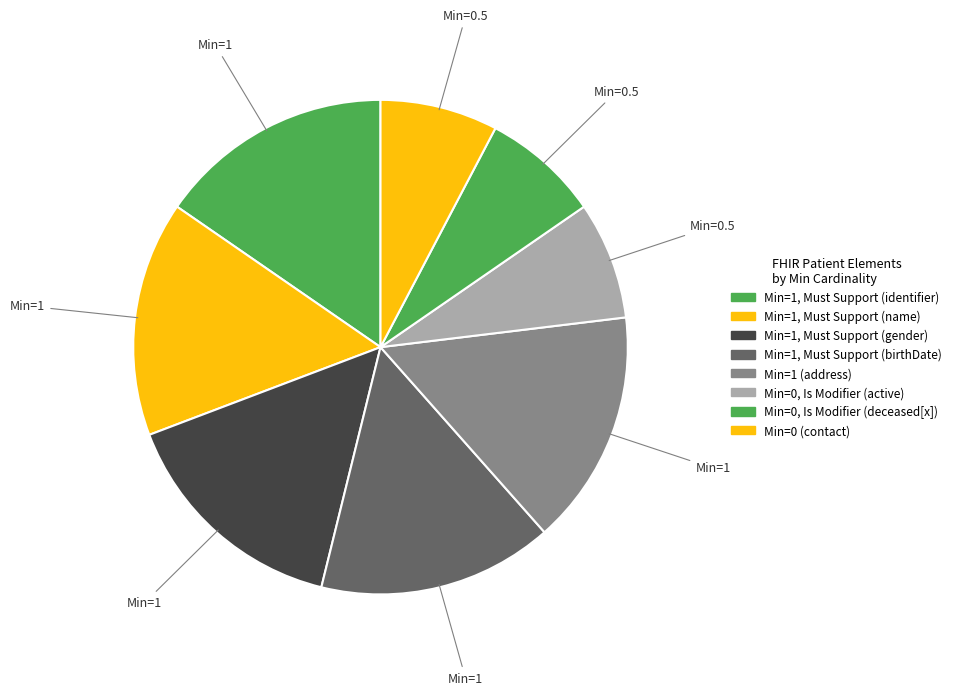

How many slices are in this pie chart?

8